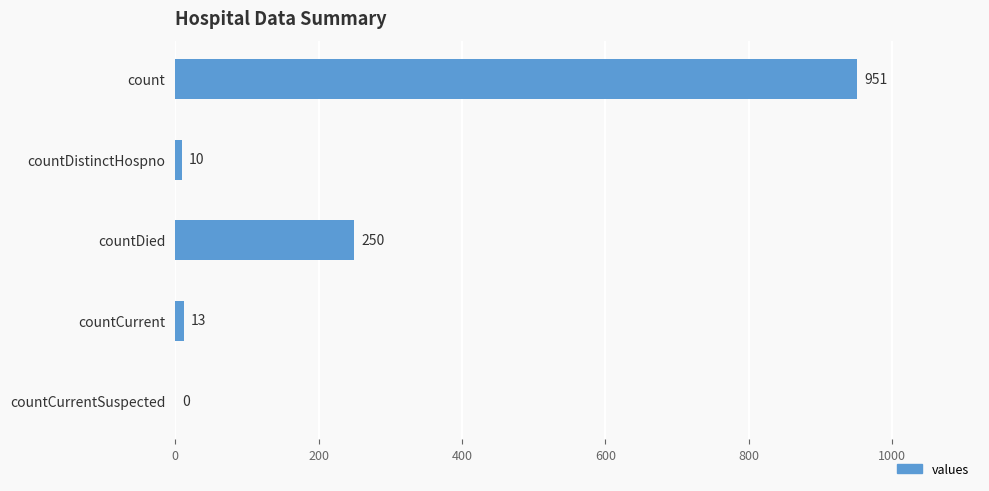

True or false: the data shows 250 at countDied.

True